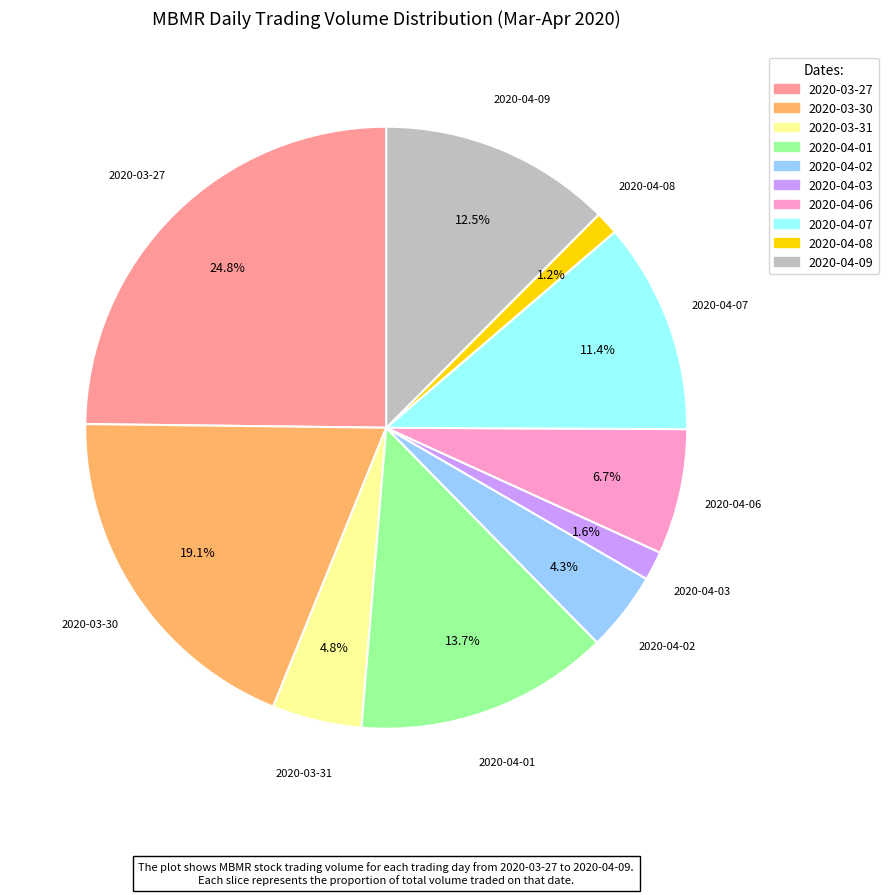

Is there a majority slice in this chart?

No